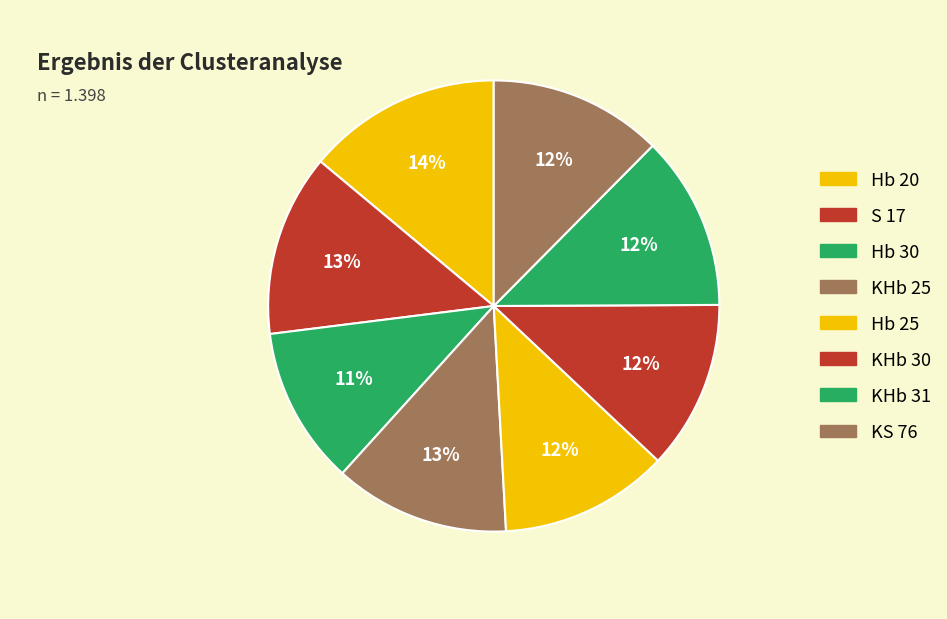

Combined, do Hb 30 and KHb 30 account for over 50%?

No